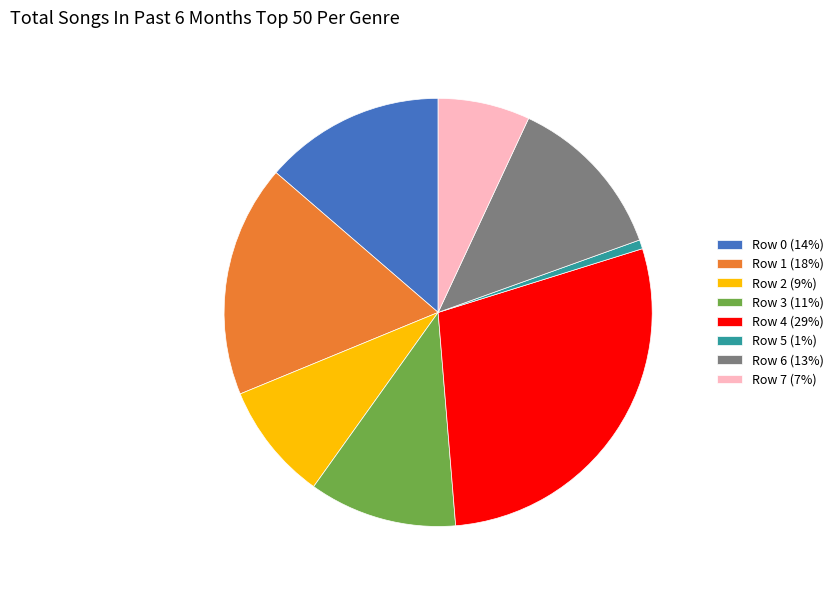

What is the largest slice in the pie chart?

Row 4